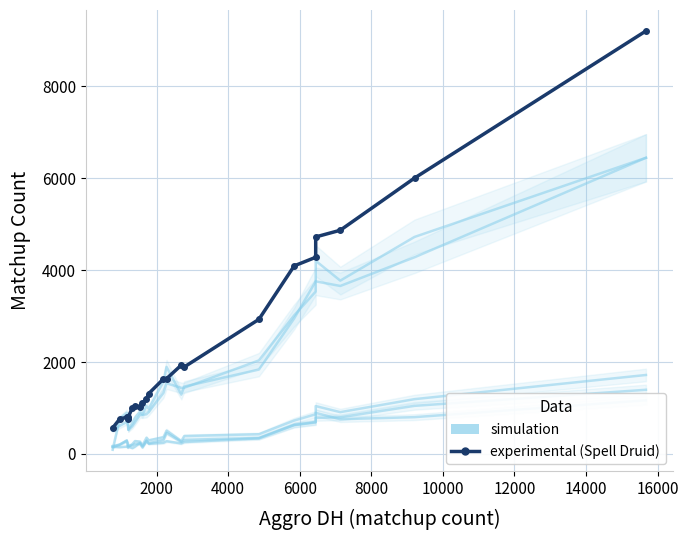

True or false: Highlander Mage has a value of 11330 at 21.

False